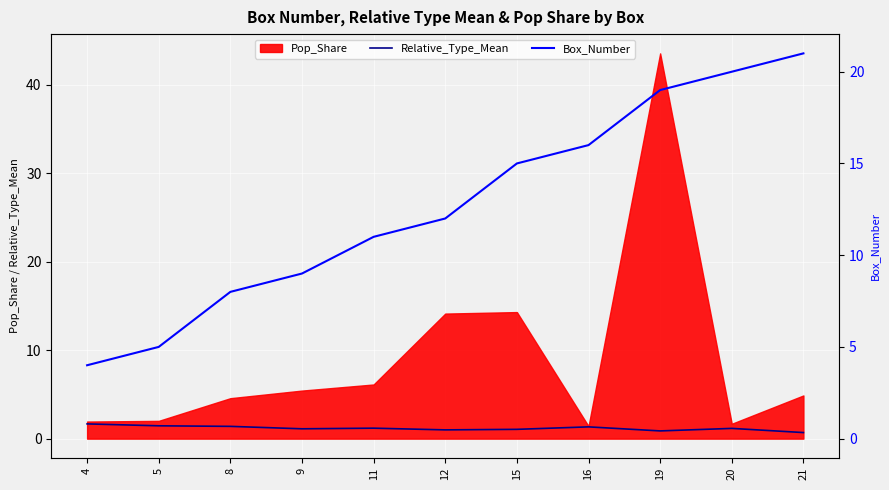

Is the value of Relative_Type_Mean at 20 greater than the value of Box_Number at 20?

No